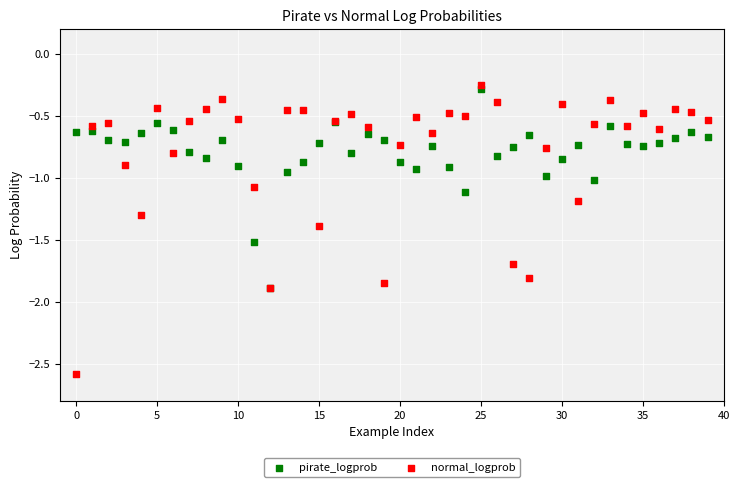

What are all the series names shown in the legend?

pirate_logprob, normal_logprob